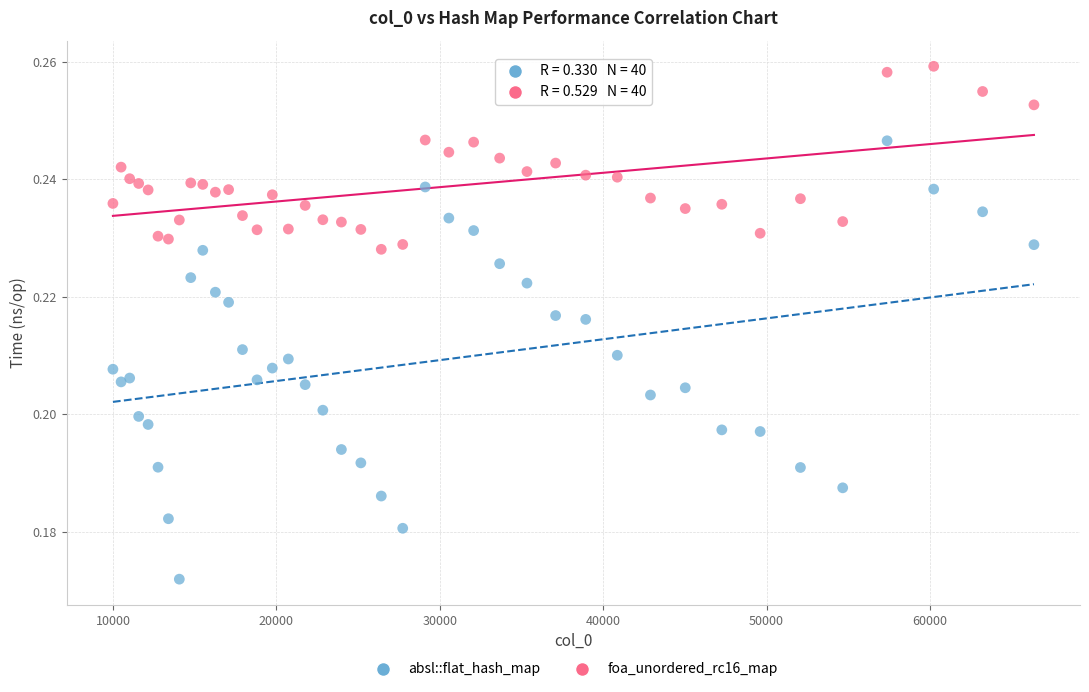

What is the X range (max minus min) for the scatter plot?

56358.0